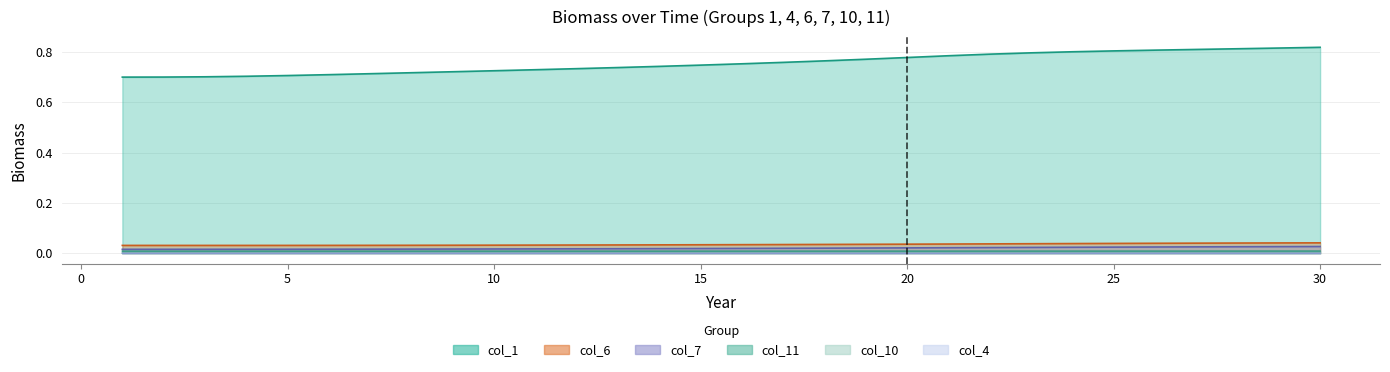

Reading left to right, extract all data points from this chart.

col_1: 0.7	0.7	0.7	0.7	0.7	0.7	0.7	0.7	0.7	0.7	0.7	0.7	0.7	0.7	0.7	0.8	0.8	0.8	0.8	0.8	0.8	0.8	0.8	0.8	0.8	0.8	0.8	0.8	0.8	0.8
col_4: 0.0	0.0	0.0	0.0	0.0	0.0	0.0	0.0	0.0	0.0	0.0	0.0	0.0	0.0	0.0	0.0	0.0	0.0	0.0	0.0	0.0	0.0	0.0	0.0	0.0	0.0	0.0	0.0	0.0	0.0
col_6: 0.0	0.0	0.0	0.0	0.0	0.0	0.0	0.0	0.0	0.0	0.0	0.0	0.0	0.0	0.0	0.0	0.0	0.0	0.0	0.0	0.0	0.0	0.0	0.0	0.0	0.0	0.0	0.0	0.0	0.0
col_7: 0.0	0.0	0.0	0.0	0.0	0.0	0.0	0.0	0.0	0.0	0.0	0.0	0.0	0.0	0.0	0.0	0.0	0.0	0.0	0.0	0.0	0.0	0.0	0.0	0.0	0.0	0.0	0.0	0.0	0.0
col_10: 0.0	0.0	0.0	0.0	0.0	0.0	0.0	0.0	0.0	0.0	0.0	0.0	0.0	0.0	0.0	0.0	0.0	0.0	0.0	0.0	0.0	0.0	0.0	0.0	0.0	0.0	0.0	0.0	0.0	0.0
col_11: 0.0	0.0	0.0	0.0	0.0	0.0	0.0	0.0	0.0	0.0	0.0	0.0	0.0	0.0	0.0	0.0	0.0	0.0	0.0	0.0	0.0	0.0	0.0	0.0	0.0	0.0	0.0	0.0	0.0	0.0